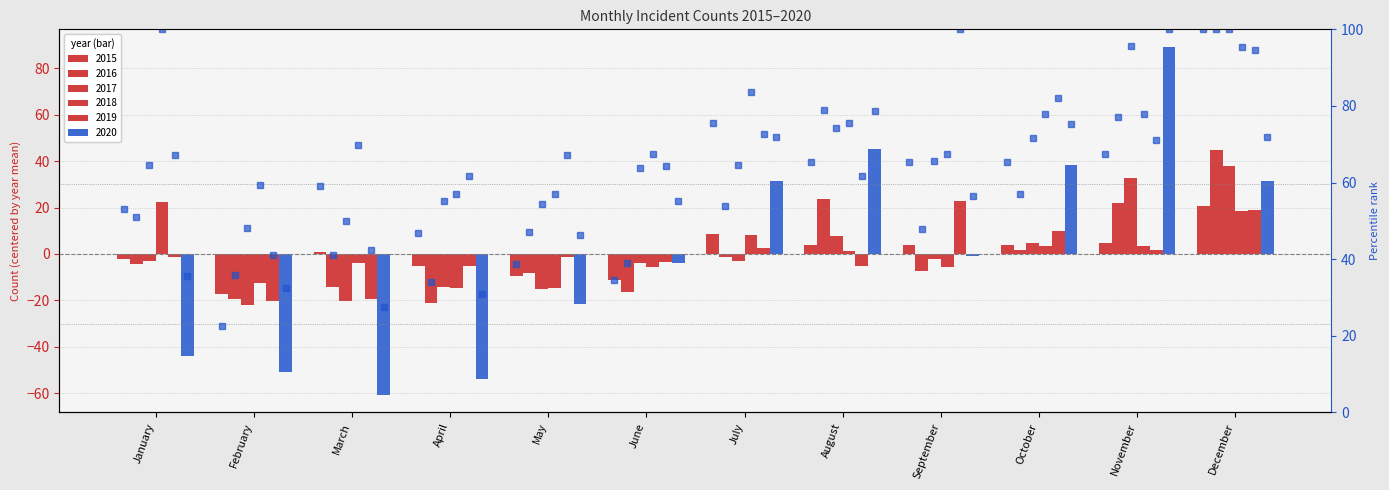

Is it true that 2017 pct equals 46.3 at December?

False